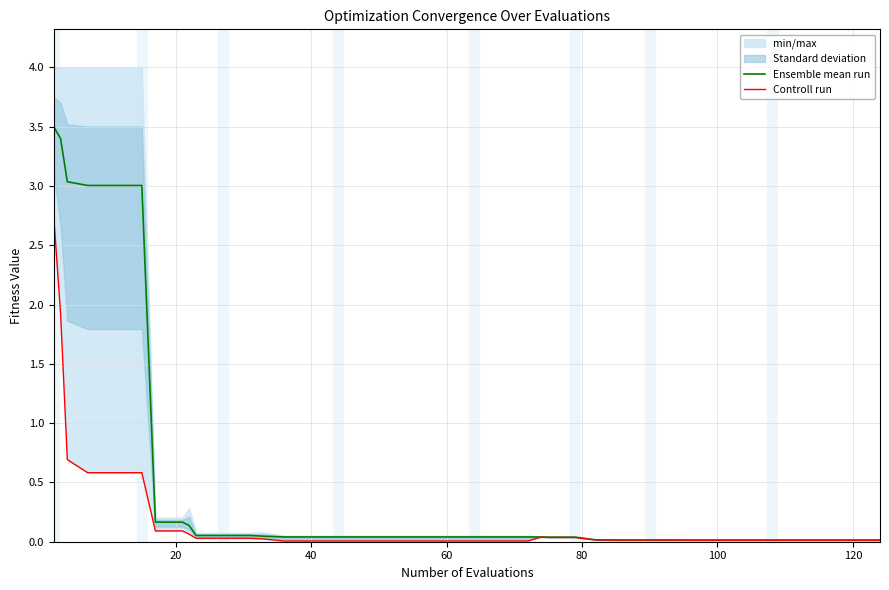

What is the maximum value for Ensemble mean run?

3.5